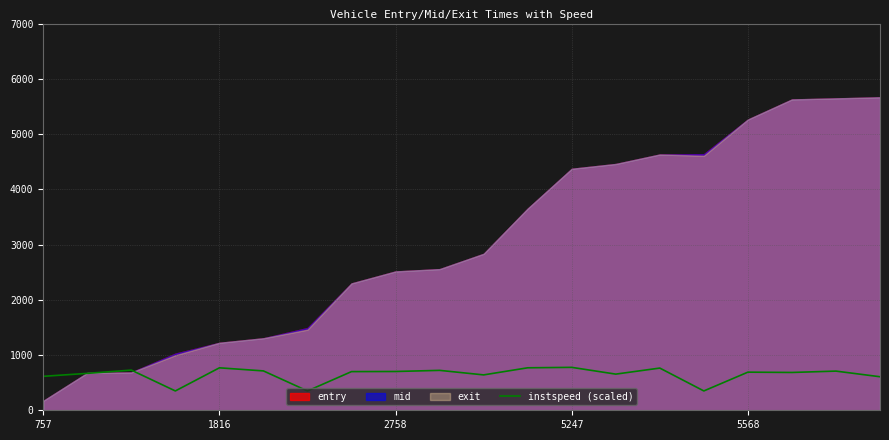

Is it true that instspeed (scaled) equals 768.5 at 1816?

True